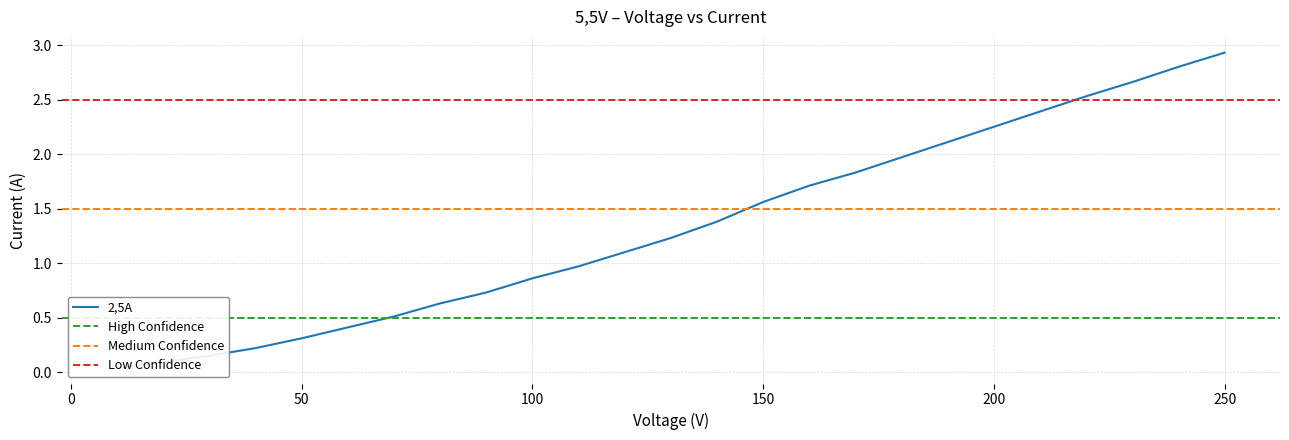

True or false: there are more than 2 points higher than both neighbors.

False